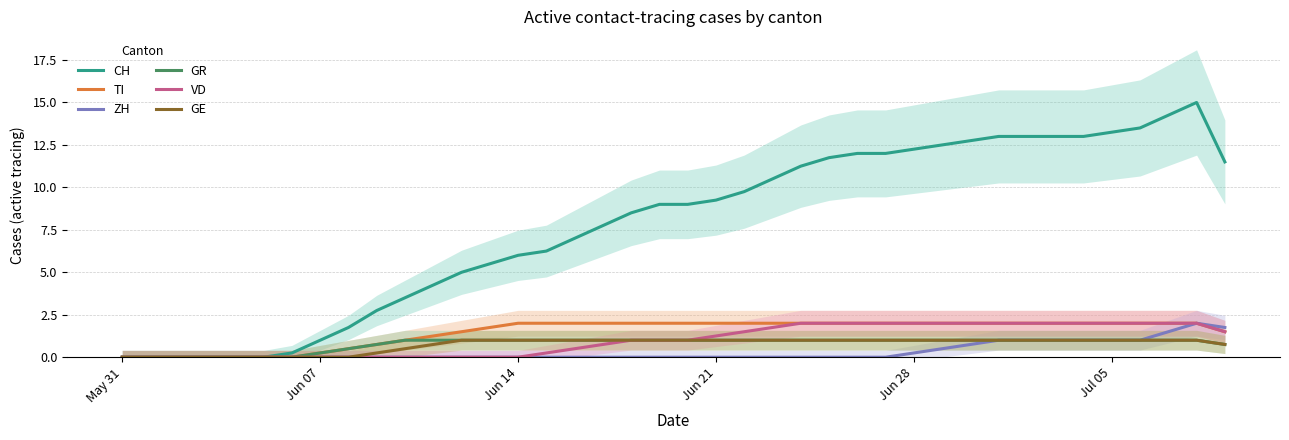

True or false: TI has more than 1 interior local peaks.

False